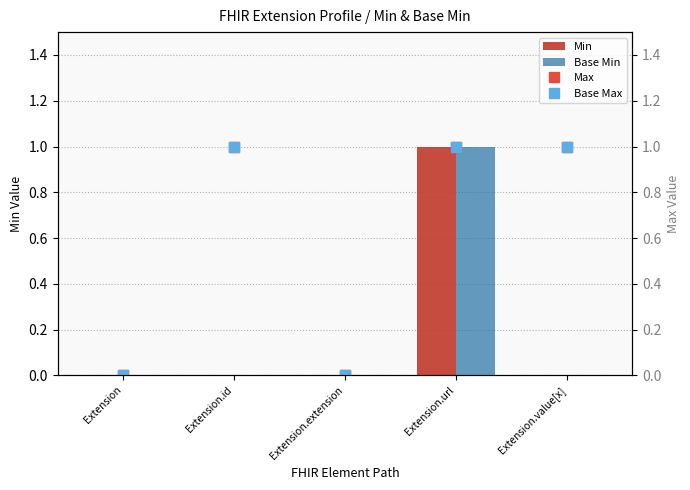

How many data points in Max are less than 1?

2